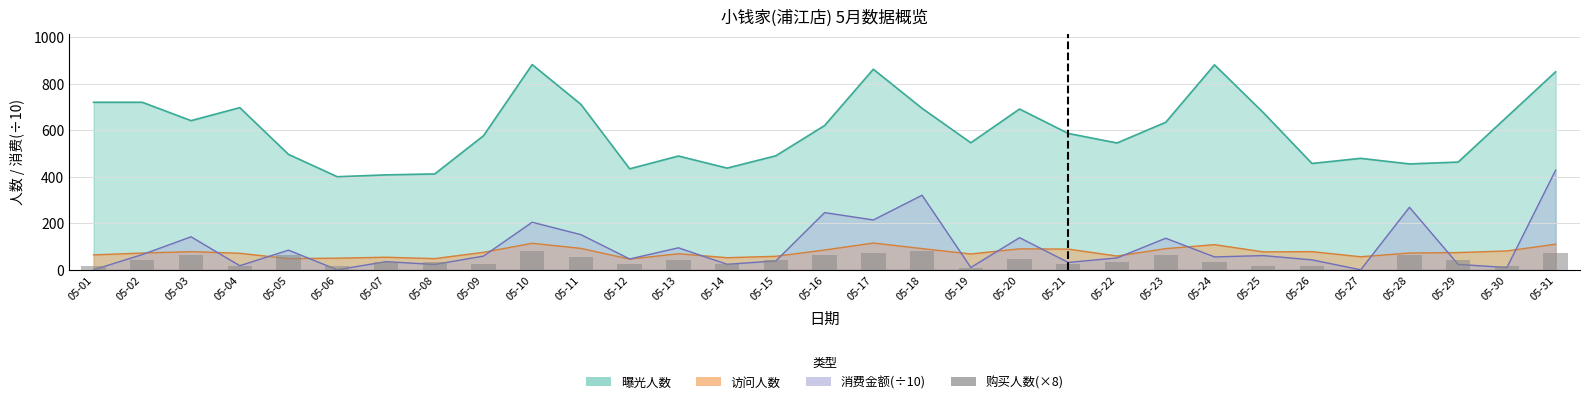

The chart shows a value of 16 at 05-26. True or false?

True